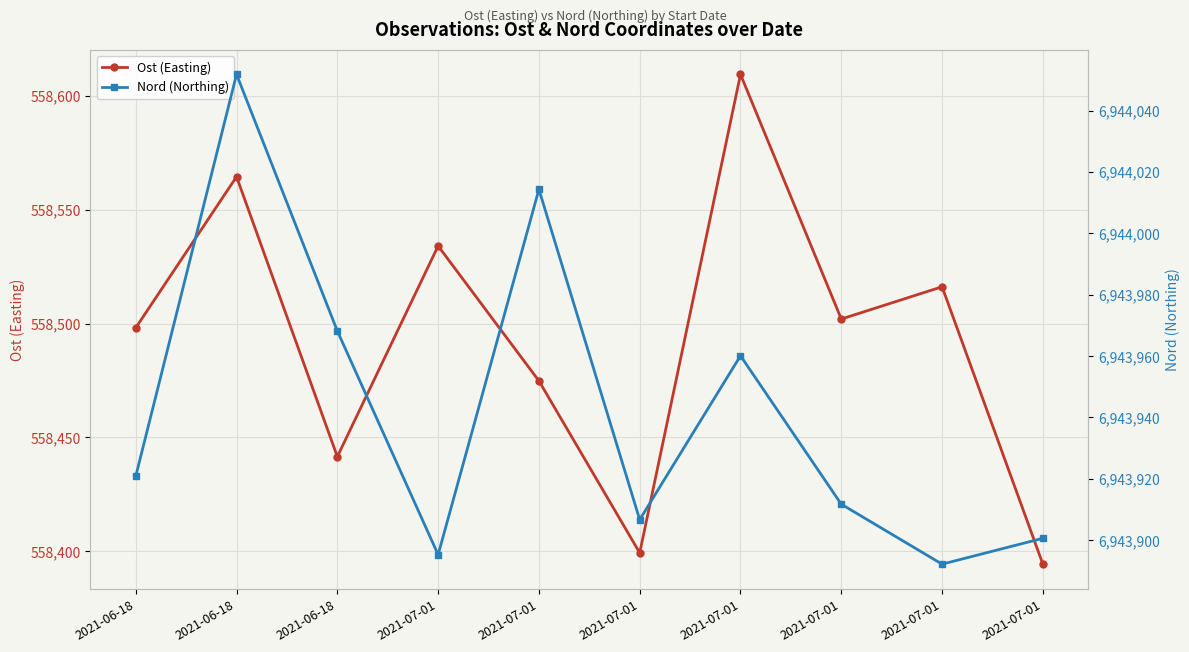

True or false: Nord (Northing) and Ost (Easting) intersect in this chart.

False